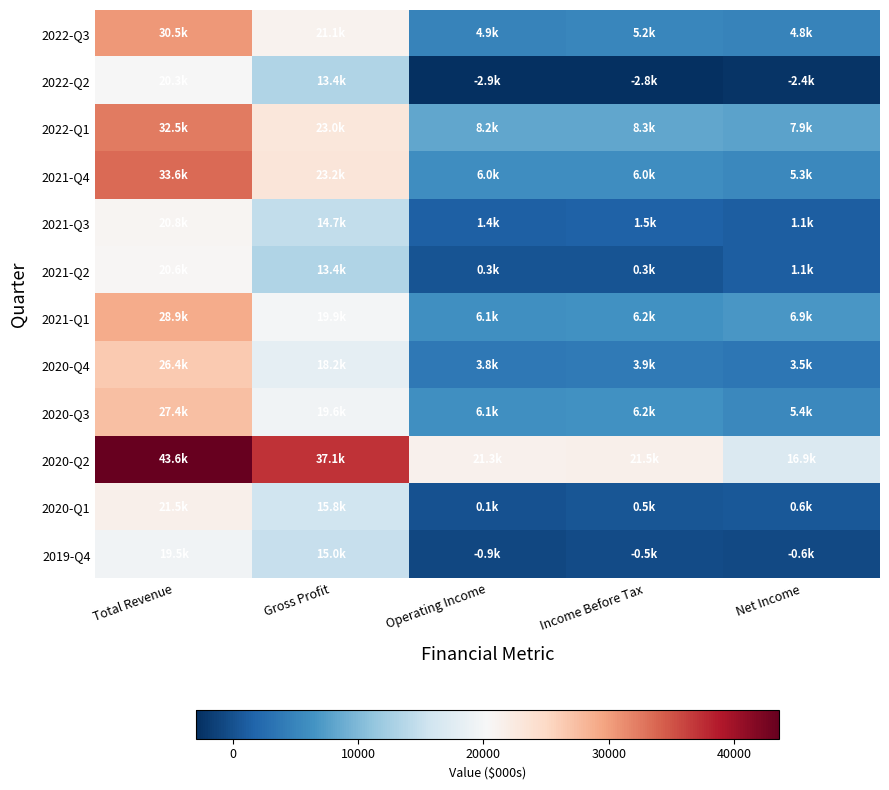

What is the difference between the highest and lowest values at Net Income?

19300